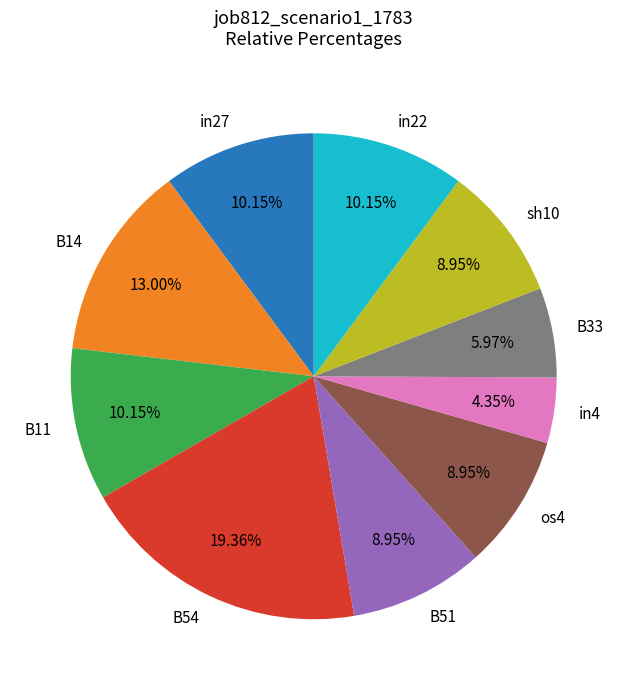

To the nearest percent, what is the combined percentage of sh10 and os4?

18%